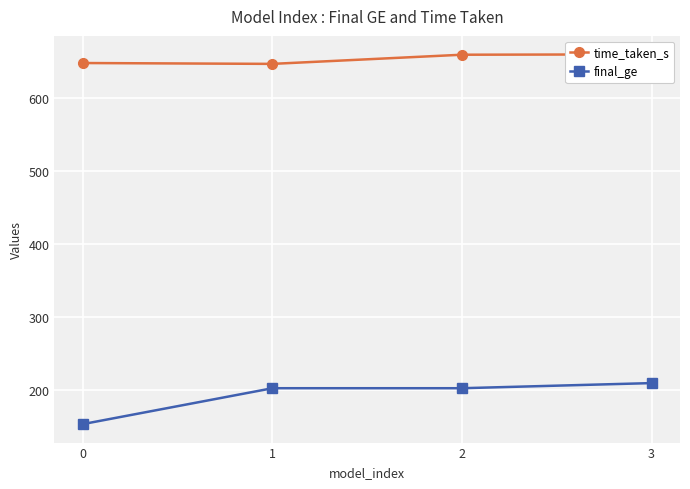

The value of final_ge at 2 is 203.0. True or false?

True